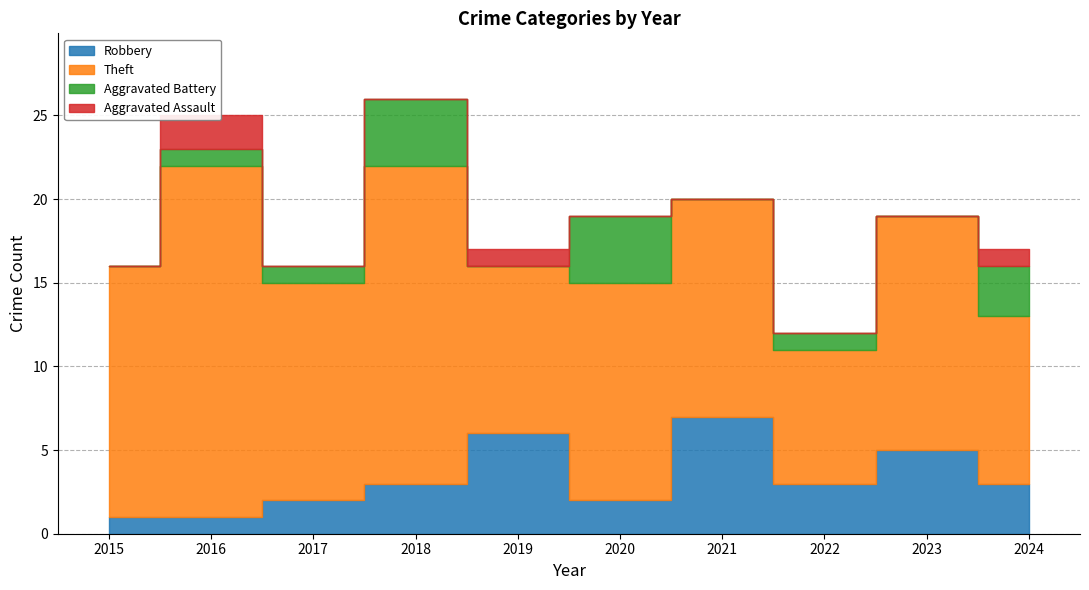

Reading left to right, what are all the values shown in this chart?

Robbery: 1	1	2	3	6	2	7	3	5	3
Theft: 15	21	13	19	10	13	13	8	14	10
Aggravated Battery: 0	1	1	4	0	4	0	1	0	3
Aggravated Assault: 0	2	0	0	1	0	0	0	0	1